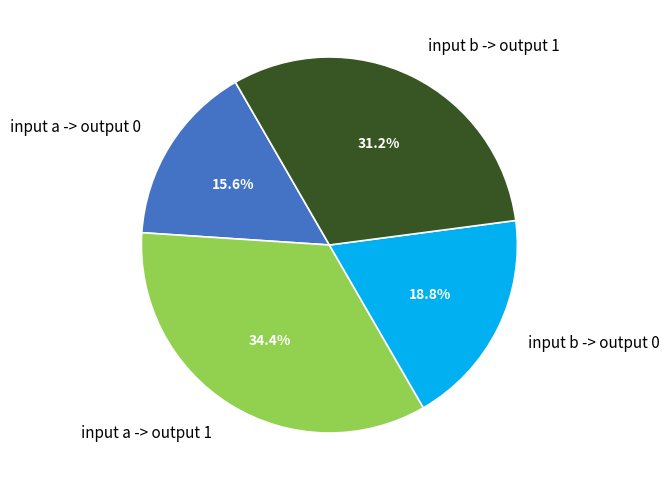

Rank the categories by value from highest to lowest.

input a -> output 1, input b -> output 1, input b -> output 0, input a -> output 0